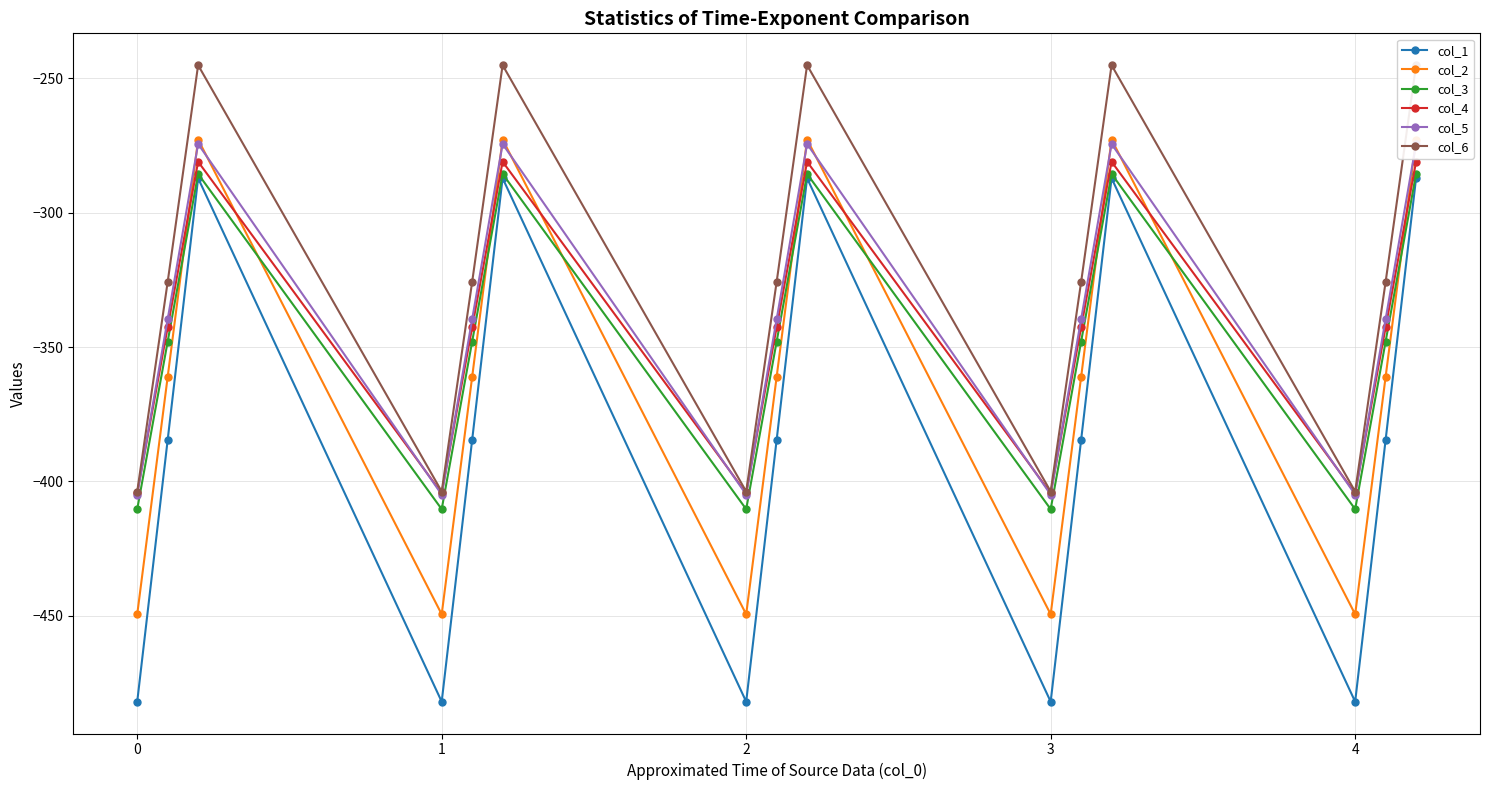

True or false: col_3 and col_6 cross at least once.

False